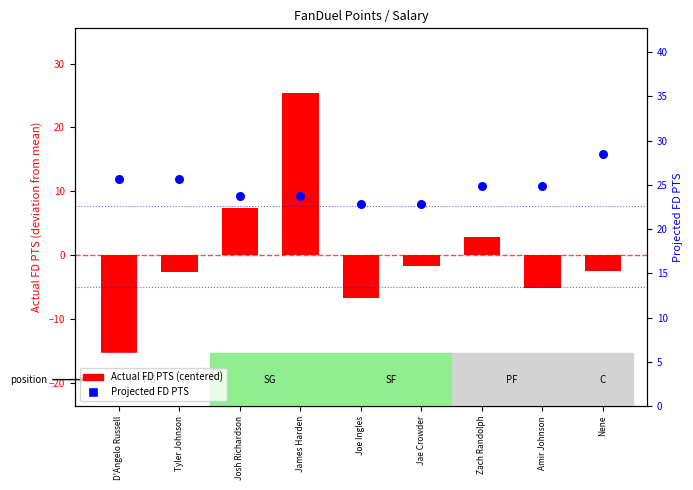

Which series reaches the maximum Y coordinate?

Projected FD PTS